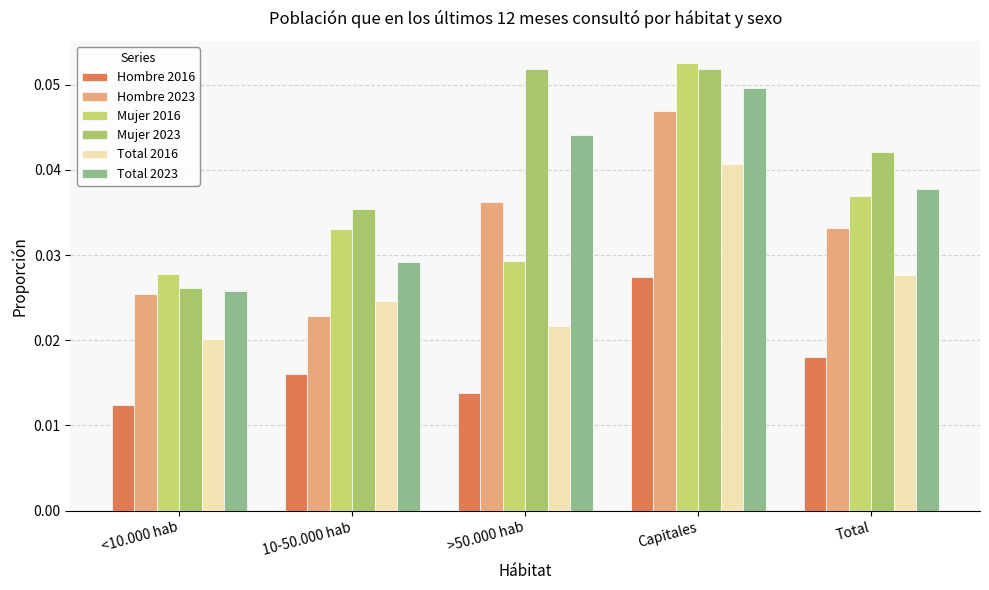

The Mujer 2023 series shows 0.1 at >50.000 hab. True or false?

False